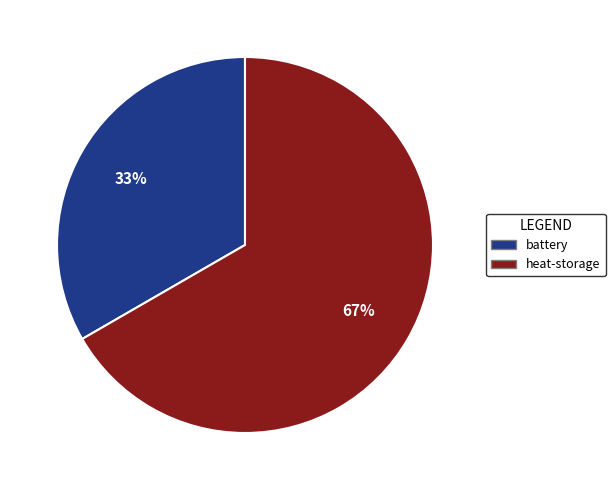

Which has a higher value, heat-storage or battery?

heat-storage